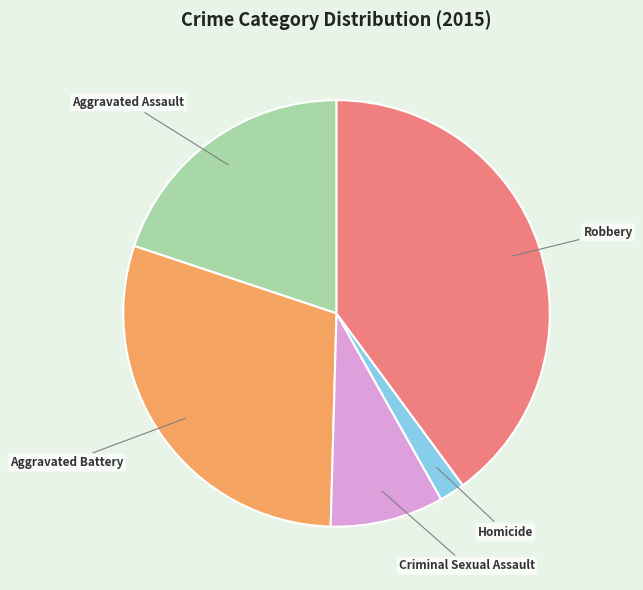

What is the ratio of the value at Homicide to the value at Criminal Sexual Assault?

0.2